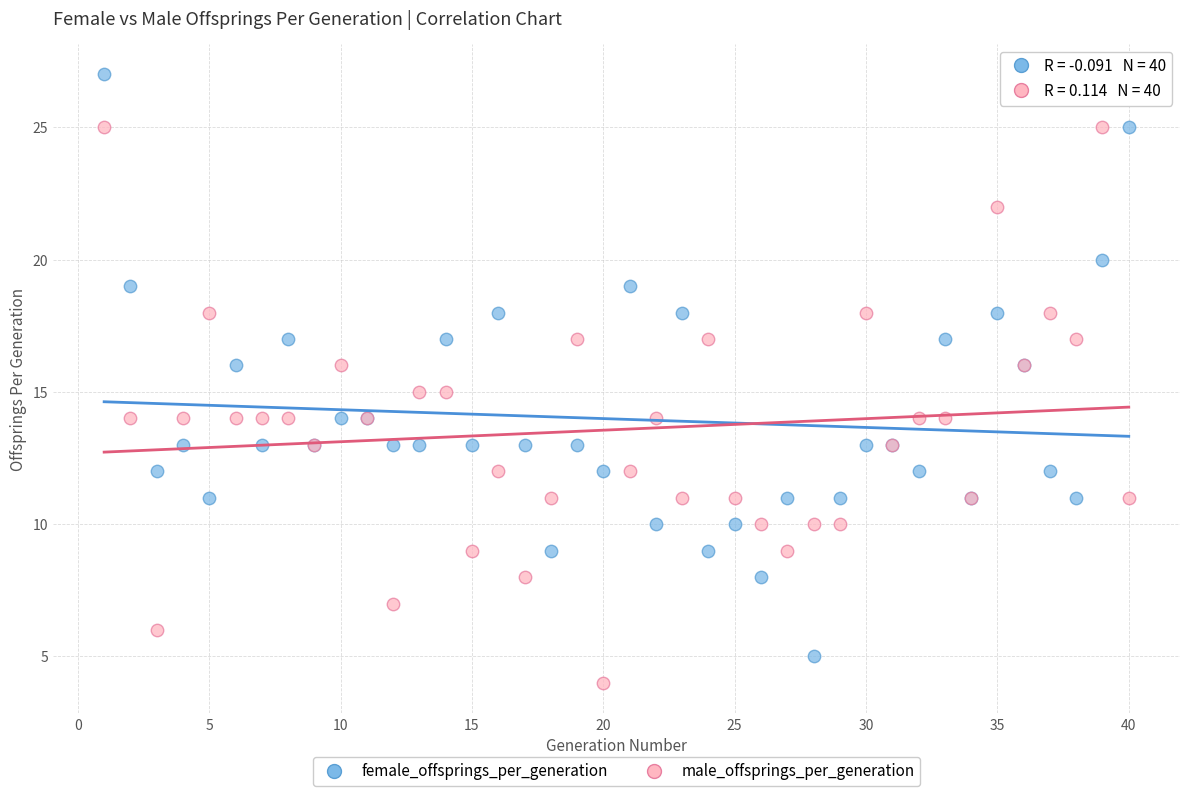

What are all the series names shown in the legend?

female_offsprings_per_generation, male_offsprings_per_generation